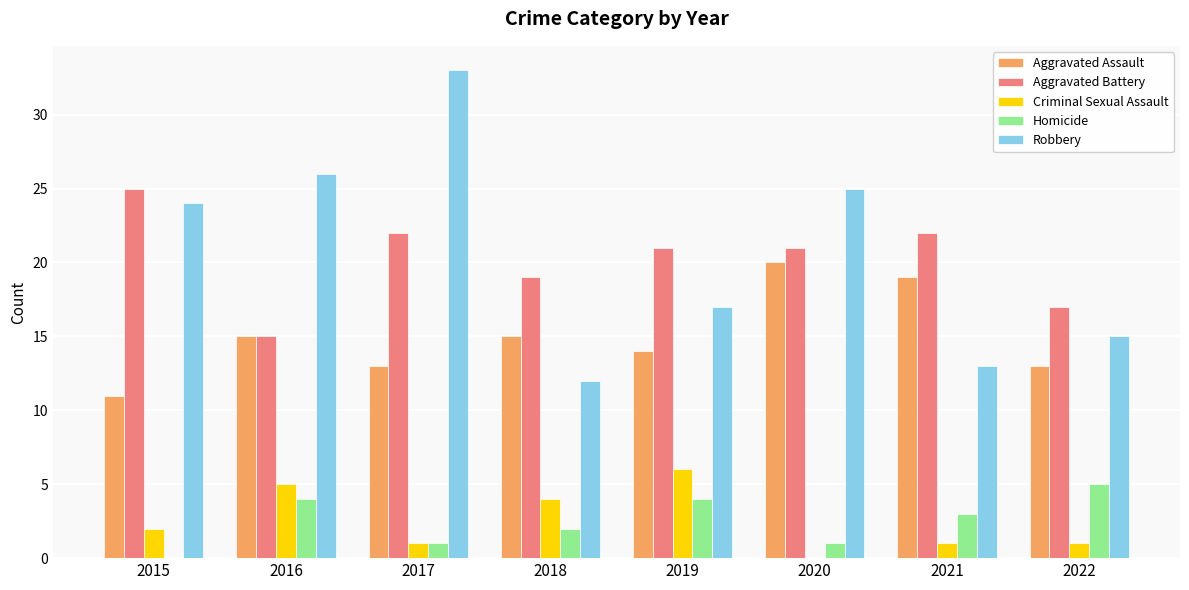

What is the sum of all Robbery values?

165